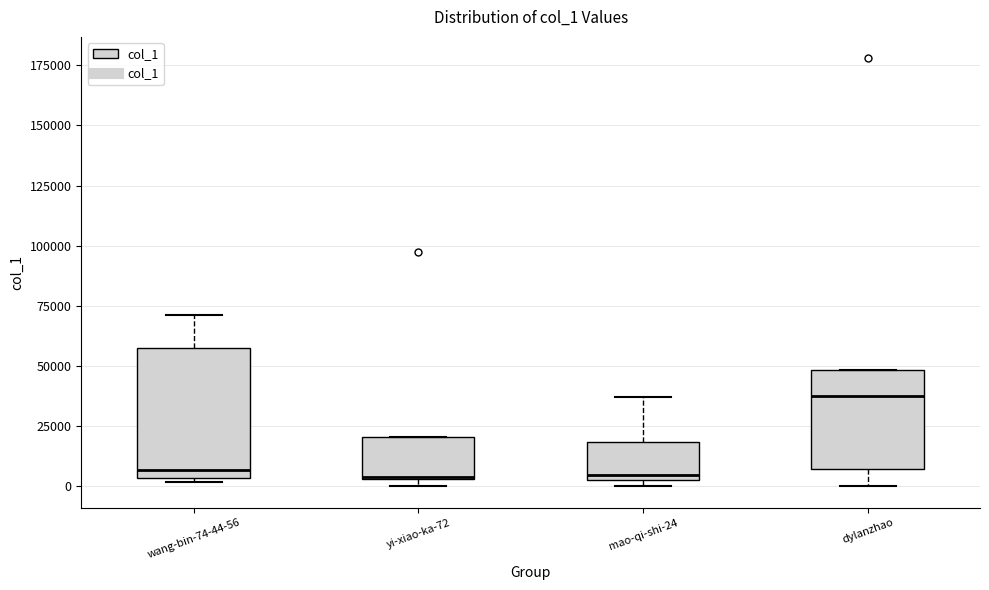

Where is the upper edge of the box for dylanzhao on the y-axis? The values are not printed on the chart, so give them approximately, as read against the axis.

50000